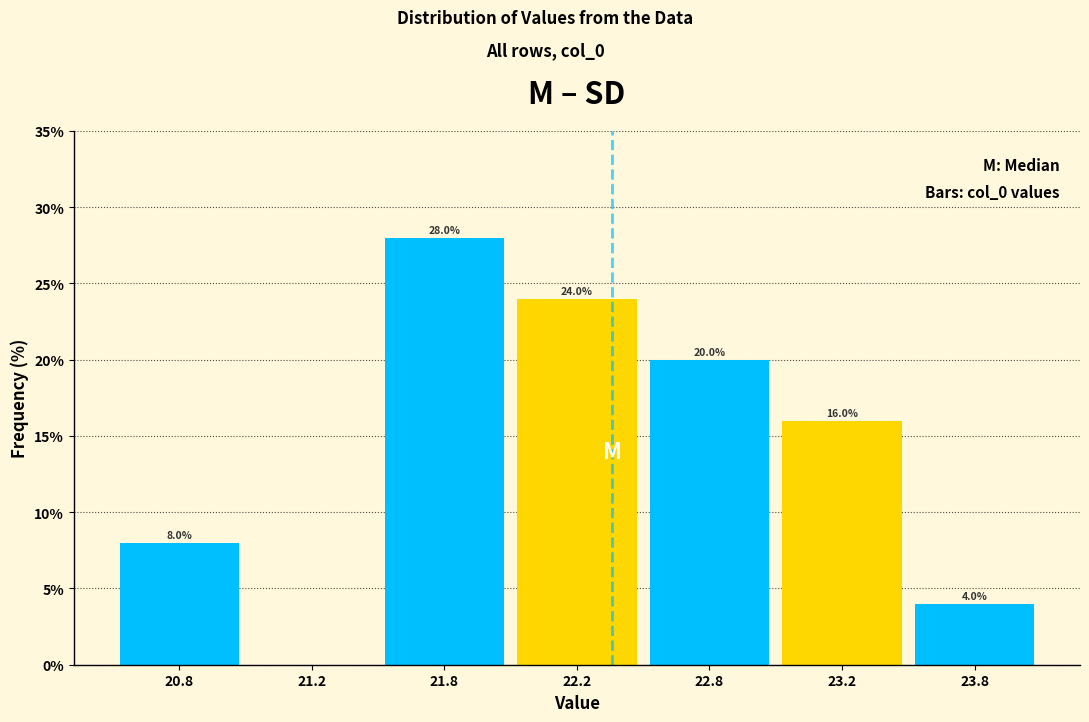

Reading left to right, what are all the values shown in this chart?

20.8=8.0	21.2=0.0	21.8=28.0	22.2=24.0	22.8=20.0	23.2=16.0	23.8=4.0